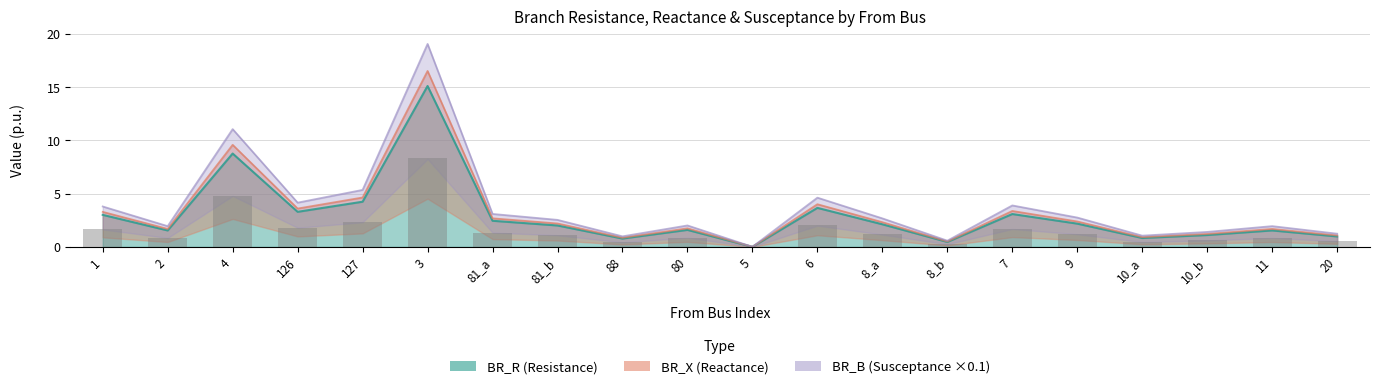

Which series has the largest total across all categories?

BR_B_scaled